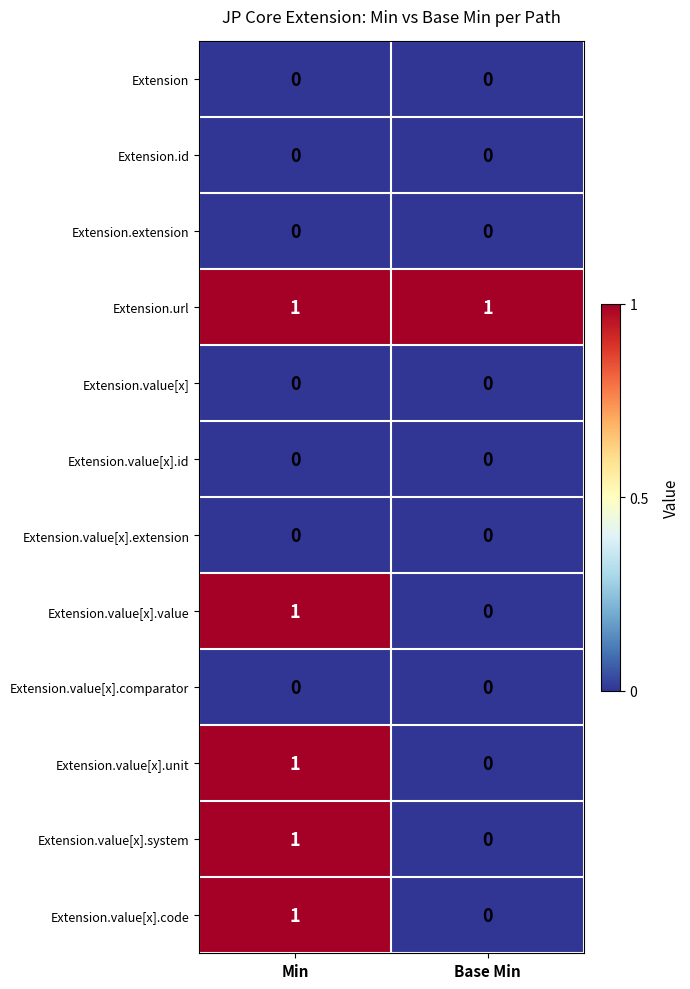

List the labels in order of Extension.value[x].value value, largest first.

Min, Base Min